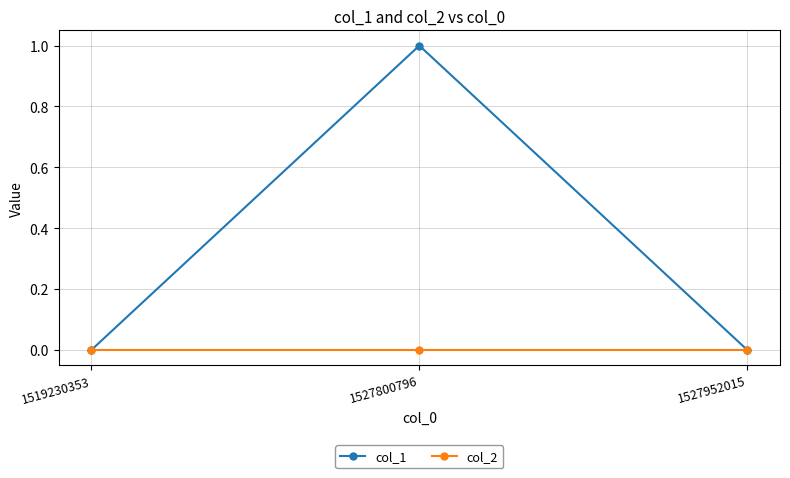

True or false: col_1 has a value of 1 at 1519230353.

False